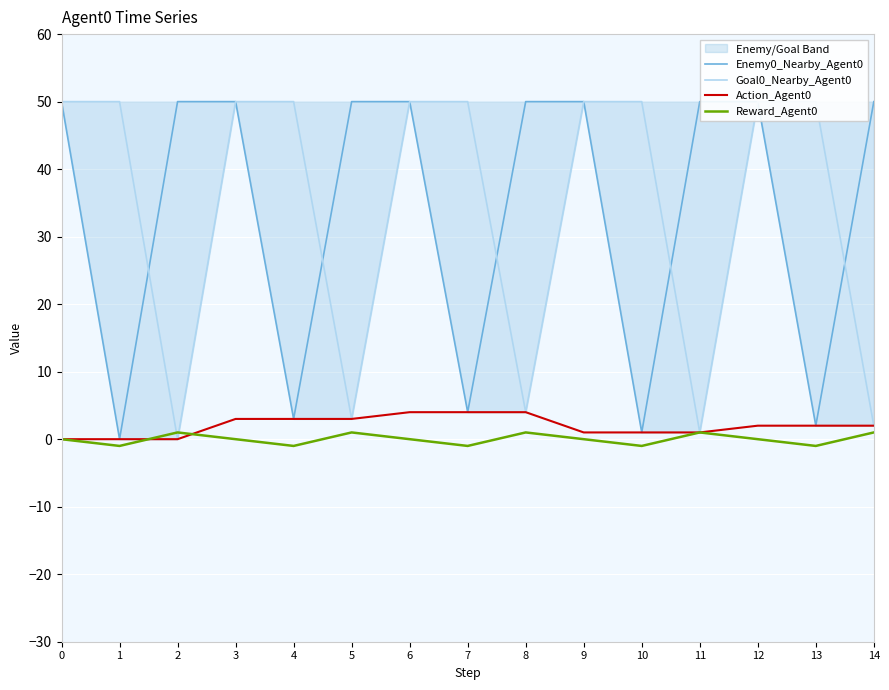

After their last crossing, which series has the higher values: Goal0_Nearby_Agent0 or Enemy0_Nearby_Agent0?

Enemy0_Nearby_Agent0